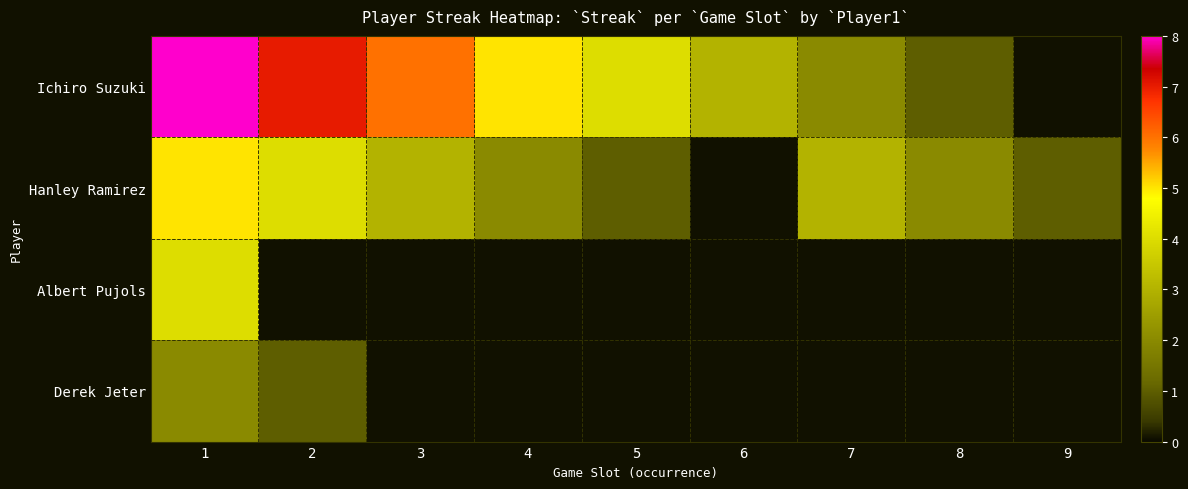

Rank the series at 6 from highest to lowest value.

Ichiro Suzuki, Hanley Ramirez, Albert Pujols, Derek Jeter